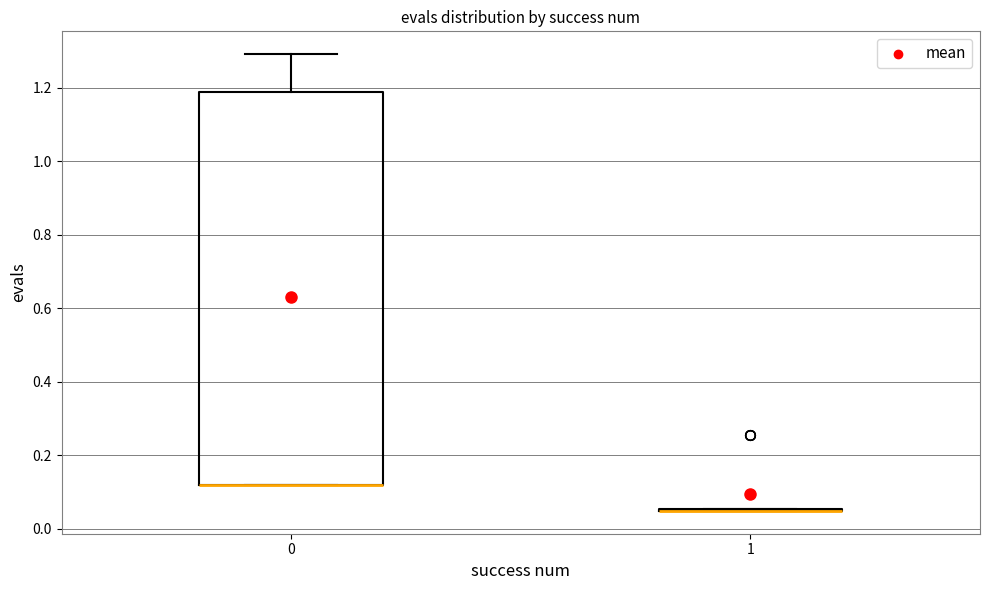

Reading left to right, transcribe this box plot: for each box, give where its median line is, the range the box spans, and where its two whiskers end, as read against the y-axis. The values are not printed on the chart, so give them approximately, as read against the axis.

0: median 0.12 (drawn on the box's lower edge), box 0.12 to 1.18, whiskers 0.12 to 1.30
1: box collapsed to a line at 0.04, whiskers 0.04 to 0.06